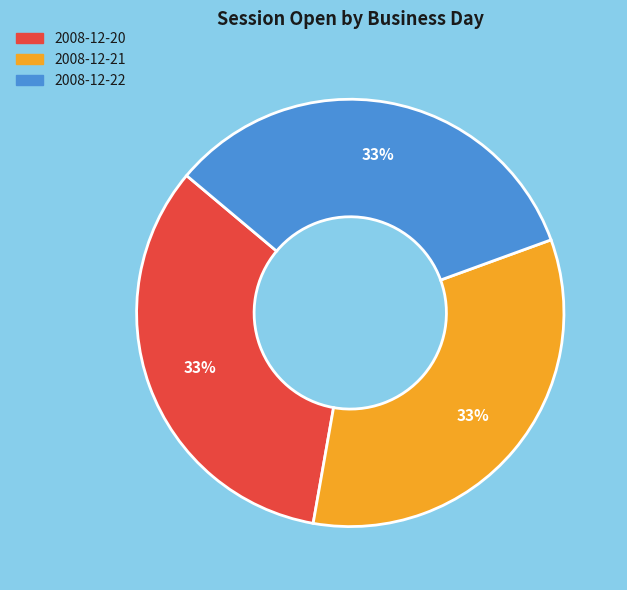

Do 2008-12-21 and 2008-12-20 together represent more than half of the pie?

Yes